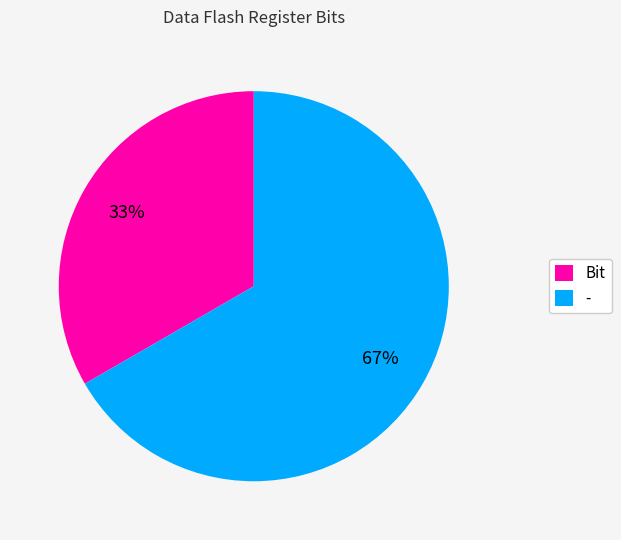

Rank the categories by value from lowest to highest.

Bit, -